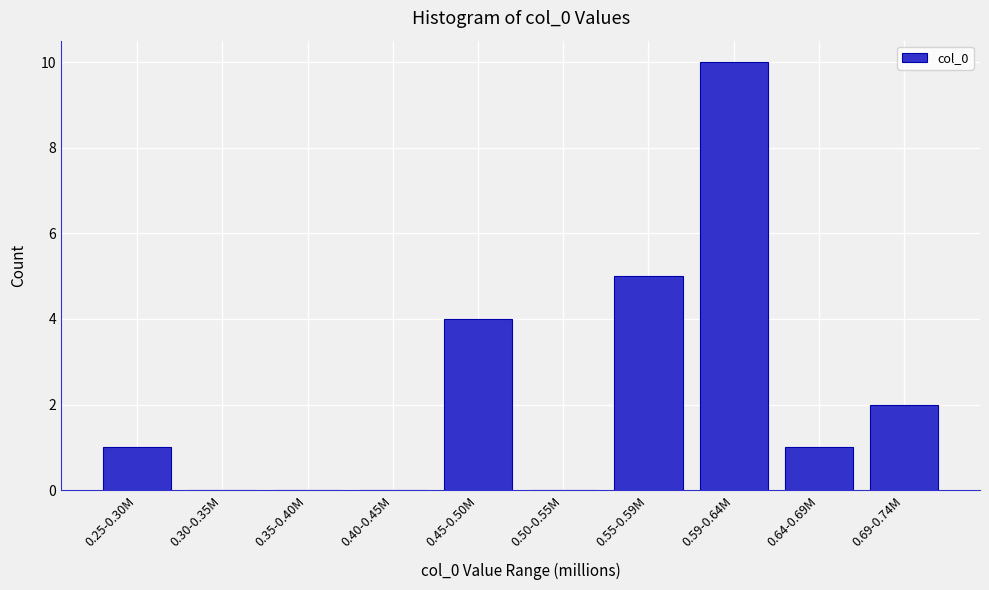

Reading left to right, what are all the values shown in this chart?

0.25-0.30M=1	0.30-0.35M=0	0.35-0.40M=0	0.40-0.45M=0	0.45-0.50M=4	0.50-0.55M=0	0.55-0.59M=5	0.59-0.64M=10	0.64-0.69M=1	0.69-0.74M=2